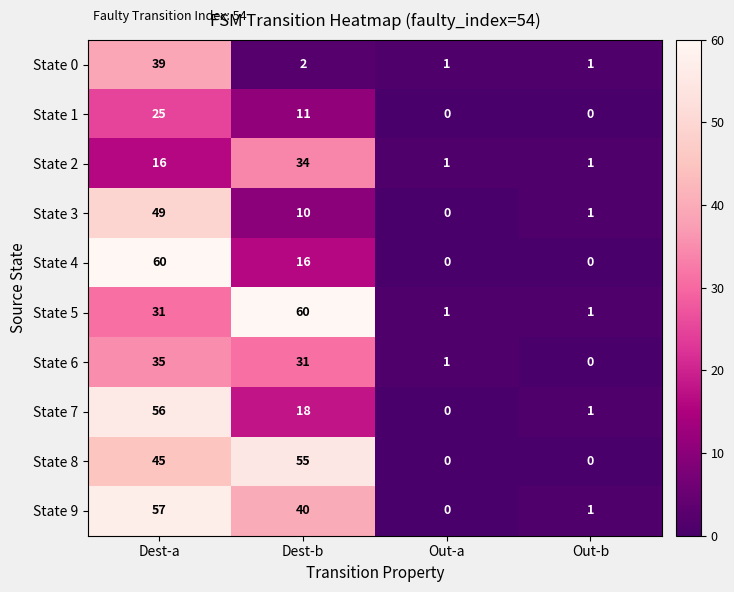

What is the difference between the second highest and second lowest values in the State 9 series?

39